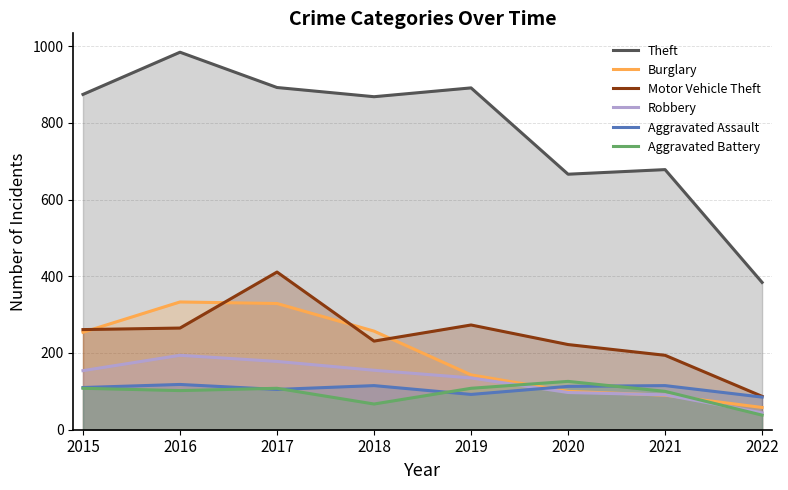

True or false: Motor Vehicle Theft and Robbery intersect in this chart.

False